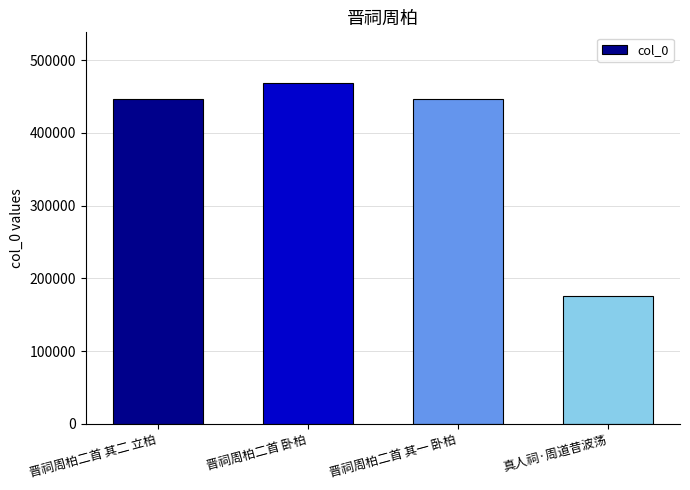

Which label corresponds to the smallest value in the chart?

真人祠·周道昔波荡